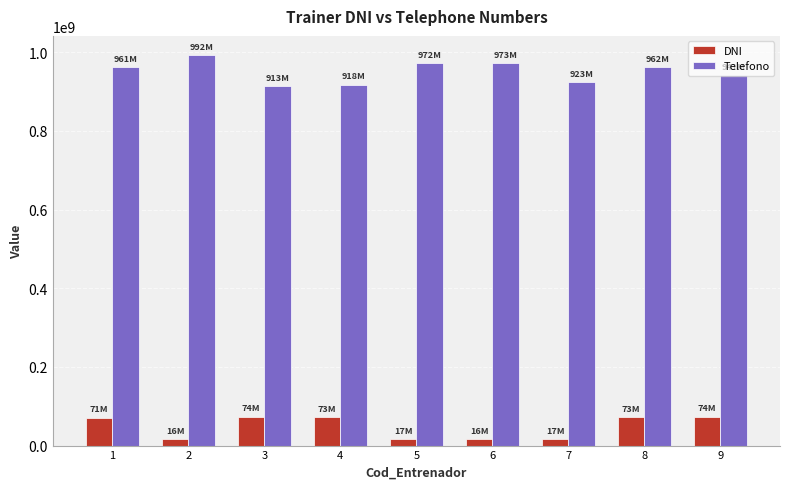

What is the maximum value shown in the chart?

991788988